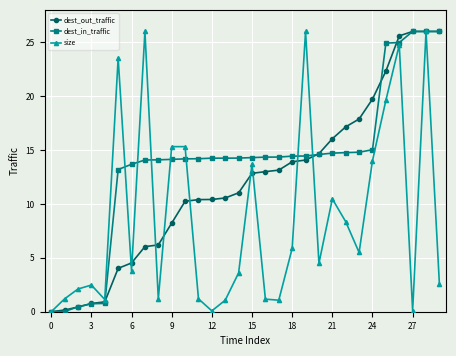

List the series in order of their overall mean, highest first.

dest_in_traffic, dest_out_traffic, size